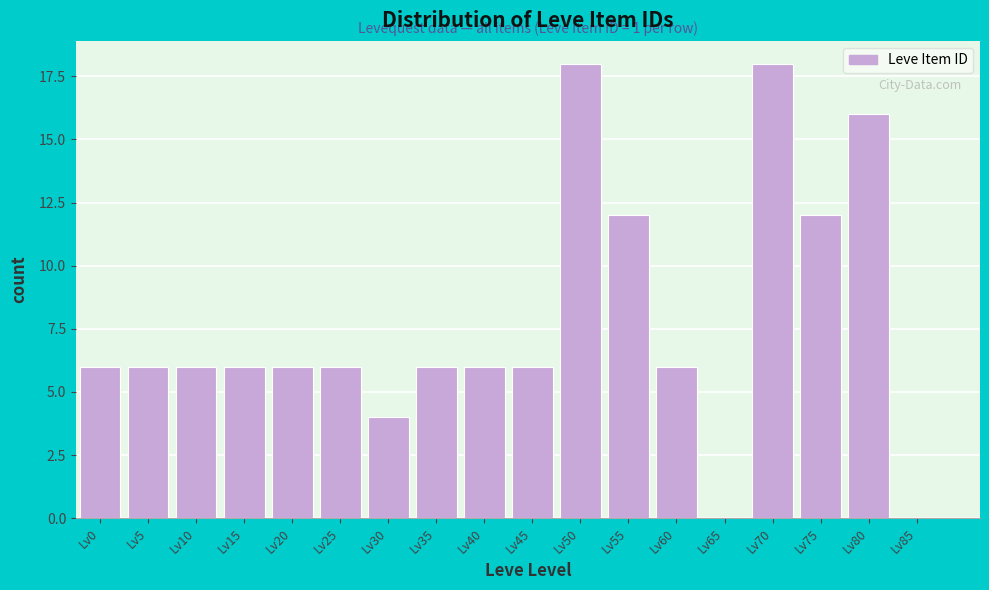

Reading right to left, extract all data points from this chart.

Lv85=0	Lv80=16	Lv75=12	Lv70=18	Lv65=0	Lv60=6	Lv55=12	Lv50=18	Lv45=6	Lv40=6	Lv35=6	Lv30=4	Lv25=6	Lv20=6	Lv15=6	Lv10=6	Lv5=6	Lv0=6